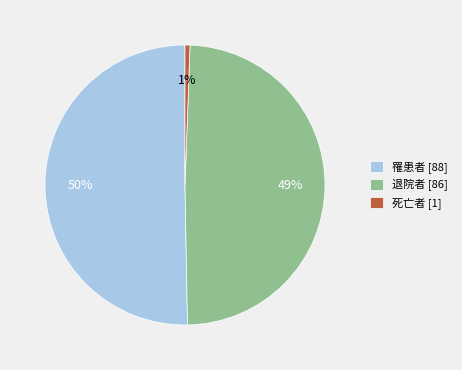

Which has a higher value, 死亡者 [1] or 退院者 [86]?

退院者 [86]